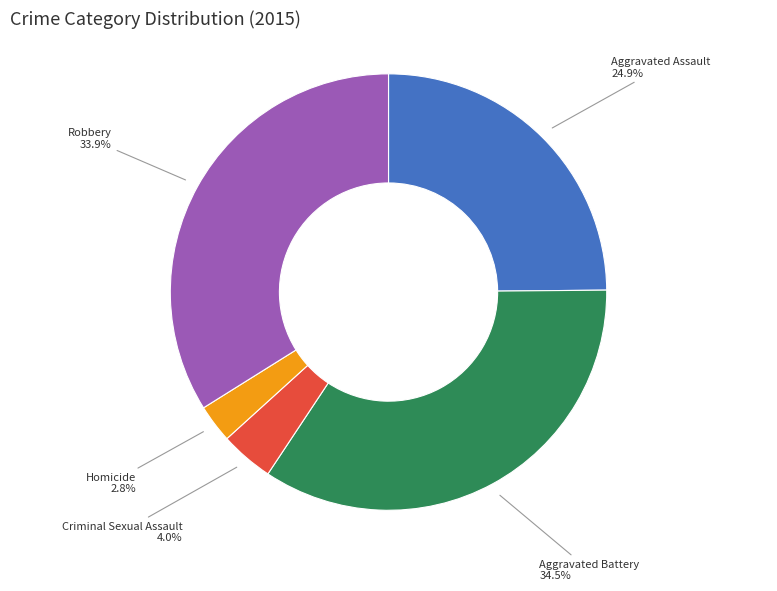

Between Aggravated Battery and Homicide, which is larger?

Aggravated Battery